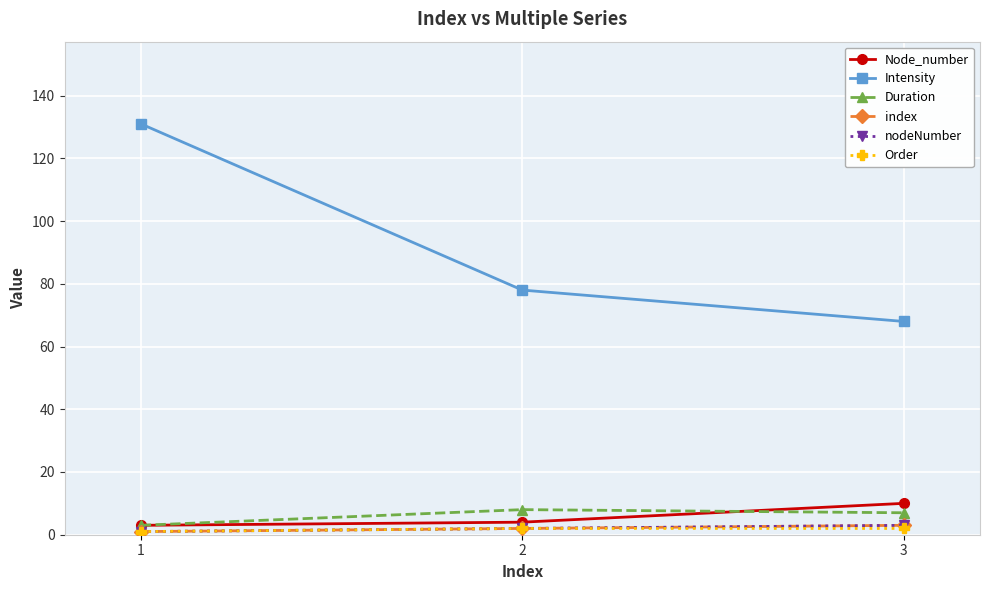

The Intensity series shows 120 at 3. True or false?

False